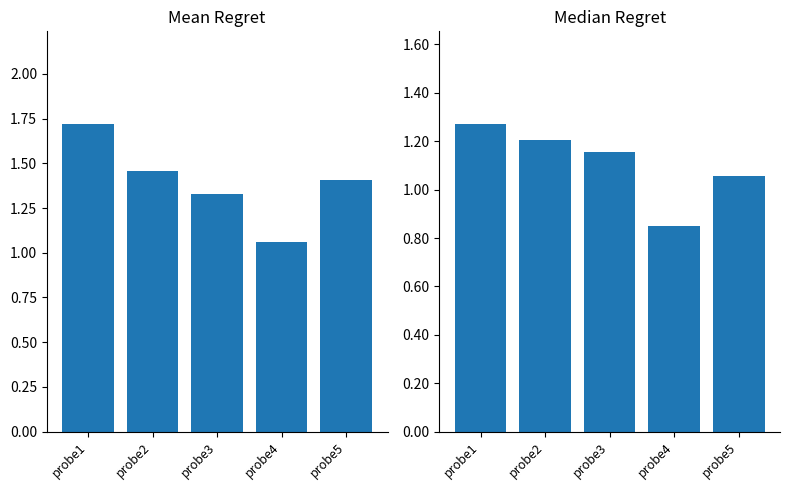

The value of Mean Regret at probe4 is 1.1. True or false?

True